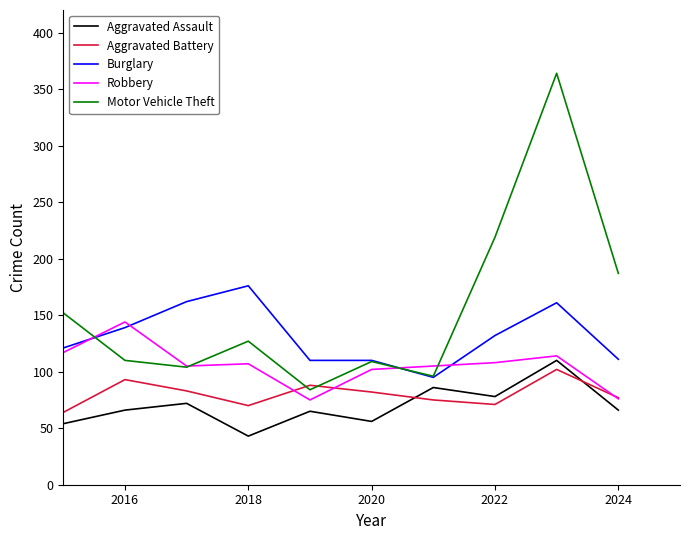

Which series has the largest range (max minus min)?

Motor Vehicle Theft